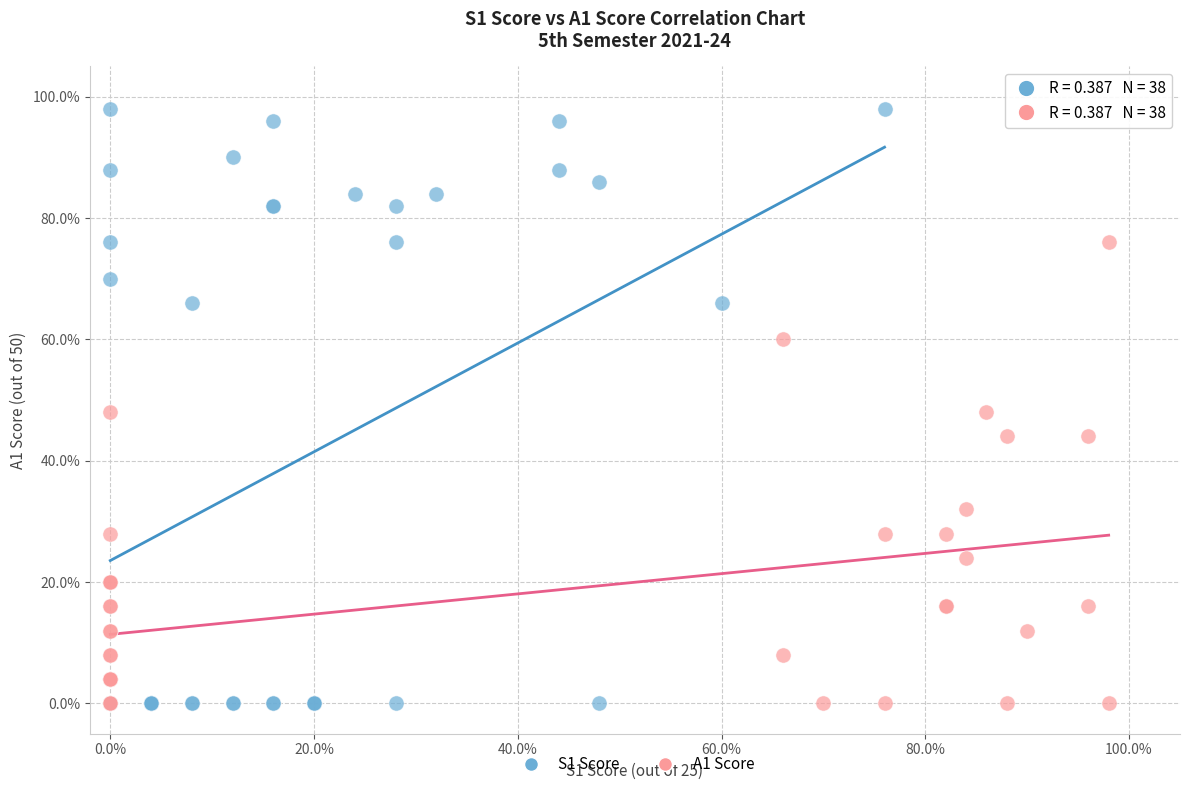

Which series reaches the maximum Y coordinate?

S1 Score